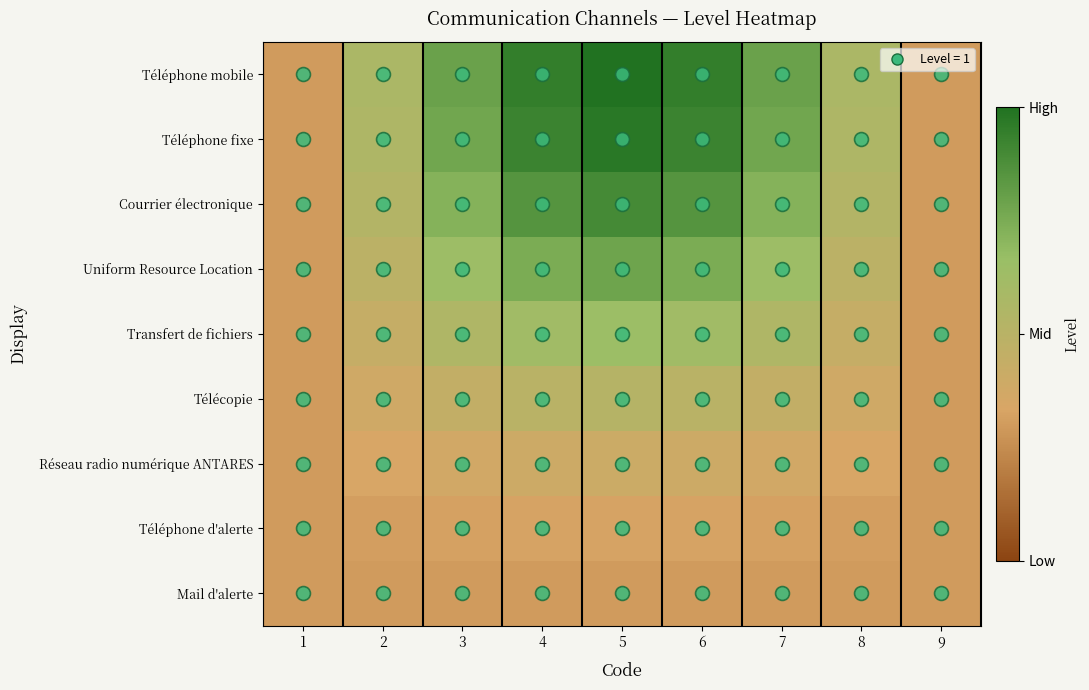

Reading left to right, extract all data points from this chart.

Téléphone mobile: 1=0.3	2=0.6	3=0.8	4=0.9	5=1.0	6=0.9	7=0.8	8=0.6	9=0.3
Téléphone fixe: 1=0.3	2=0.6	3=0.8	4=0.9	5=1.0	6=0.9	7=0.8	8=0.6	9=0.3
Courrier électronique: 1=0.3	2=0.5	3=0.7	4=0.9	5=0.9	6=0.9	7=0.7	8=0.5	9=0.3
Uniform Resource Location: 1=0.3	2=0.5	3=0.6	4=0.7	5=0.8	6=0.7	7=0.6	8=0.5	9=0.3
Transfert de fichiers: 1=0.3	2=0.4	3=0.5	4=0.6	5=0.6	6=0.6	7=0.5	8=0.4	9=0.3
Télécopie: 1=0.3	2=0.4	3=0.5	4=0.5	5=0.5	6=0.5	7=0.5	8=0.4	9=0.3
Réseau radio numérique ANTARES: 1=0.3	2=0.3	3=0.4	4=0.4	5=0.4	6=0.4	7=0.4	8=0.3	9=0.3
Téléphone d'alerte: 1=0.3	2=0.3	3=0.3	4=0.3	5=0.3	6=0.3	7=0.3	8=0.3	9=0.3
Mail d'alerte: 1=0.3	2=0.3	3=0.3	4=0.3	5=0.3	6=0.3	7=0.3	8=0.3	9=0.3